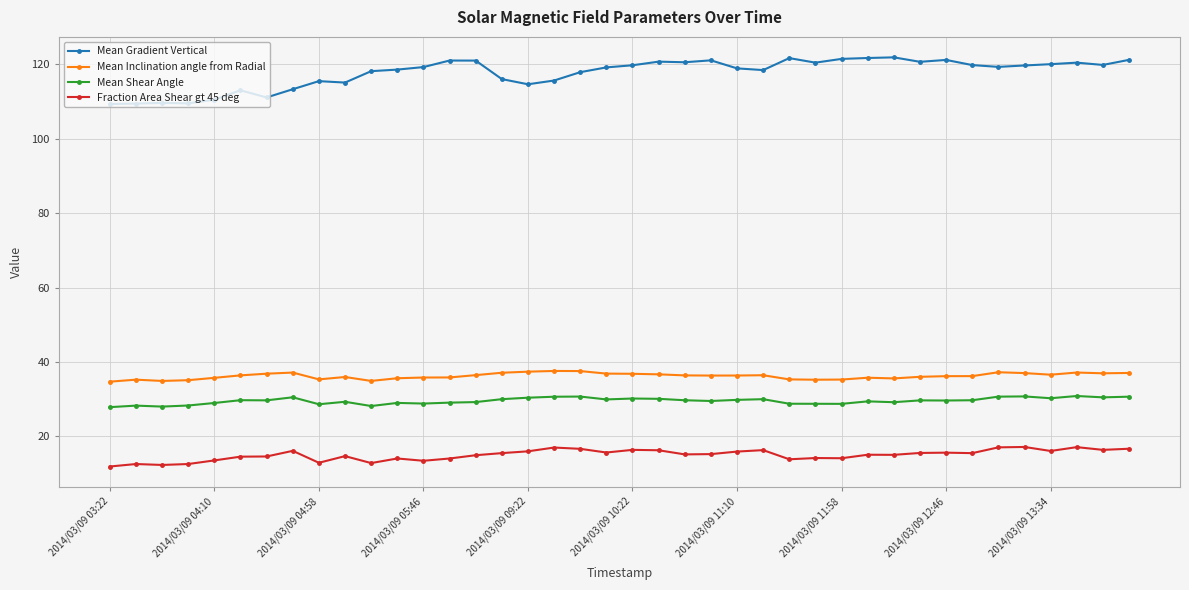

Which series has the widest spread of values?

Mean Gradient Vertical